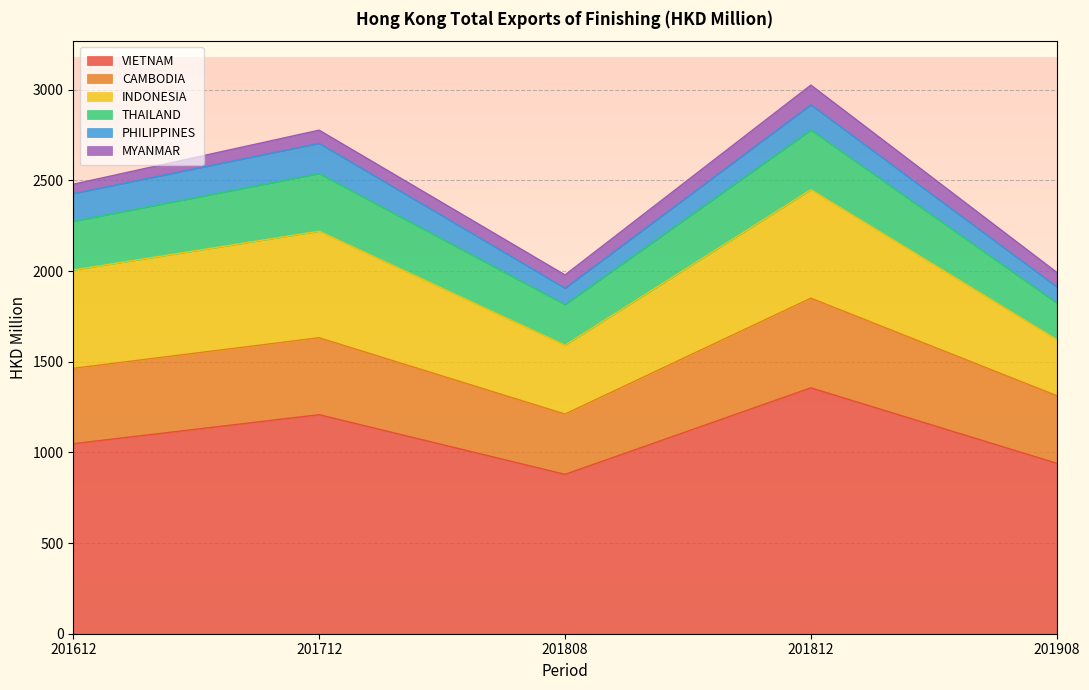

What is the difference between the CAMBODIA values at 201808 and 201612?

83.2